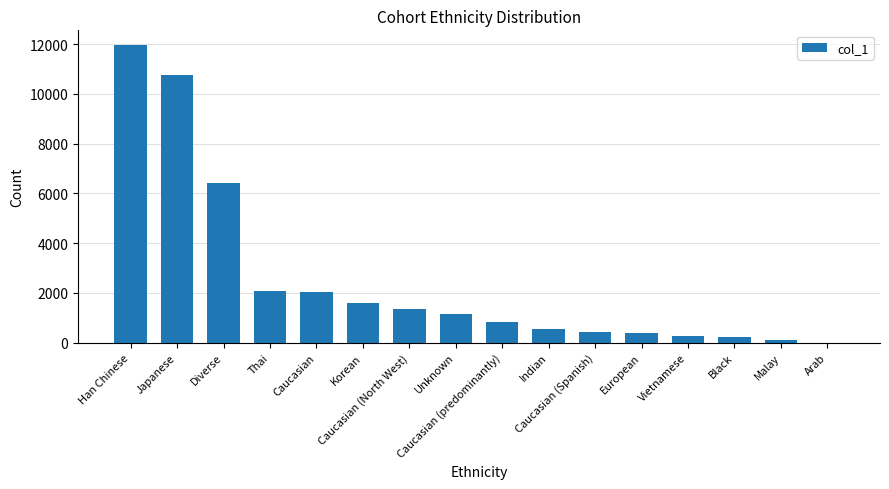

What is the greatest value displayed?

11958